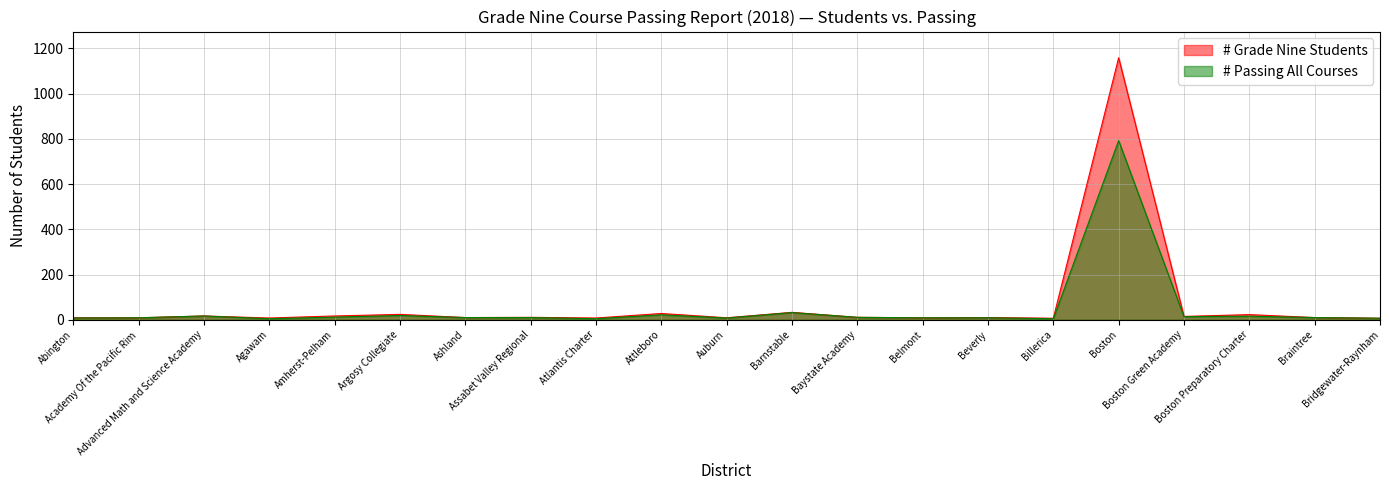

At which category is the sum across all series the highest?

Boston